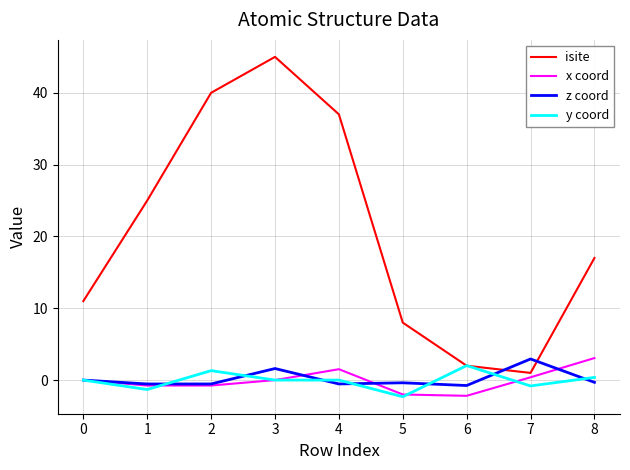

Which series ends up on top after the final intersection of isite and z coord?

isite